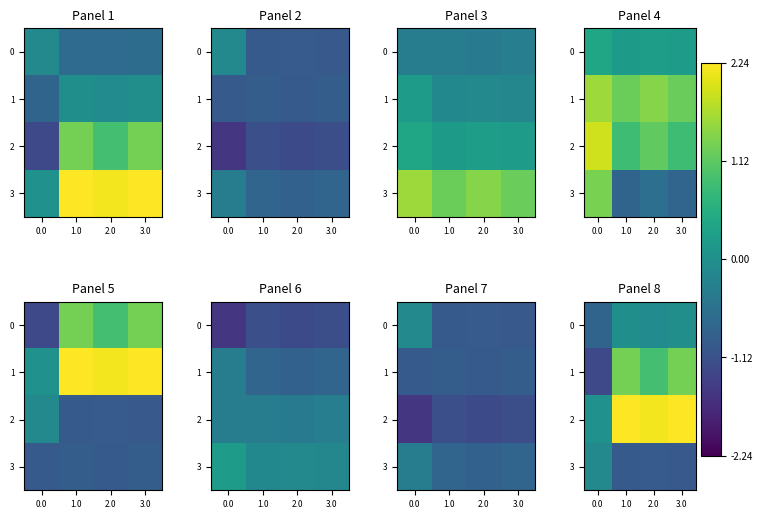

What is the sum of all 1 values?

2.3